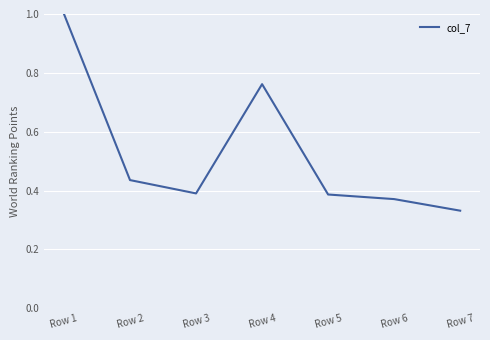

How many interior local valleys (lower than both neighbors) does the data have?

1